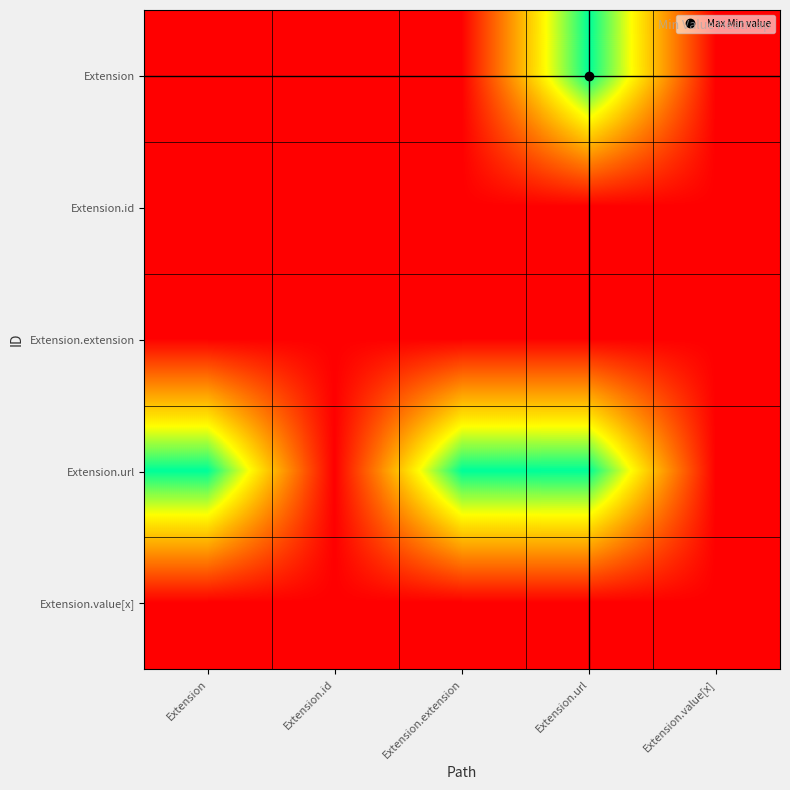

Reading right to left, what are all the values shown in this chart?

Extension: Extension.value[x]=0	Extension.url=1	Extension.extension=0	Extension.id=0	Extension=0
Extension.id: Extension.value[x]=0	Extension.url=0	Extension.extension=0	Extension.id=0	Extension=0
Extension.extension: Extension.value[x]=0	Extension.url=0	Extension.extension=0	Extension.id=0	Extension=0
Extension.url: Extension.value[x]=0	Extension.url=1	Extension.extension=1	Extension.id=0	Extension=1
Extension.value[x]: Extension.value[x]=0	Extension.url=0	Extension.extension=0	Extension.id=0	Extension=0